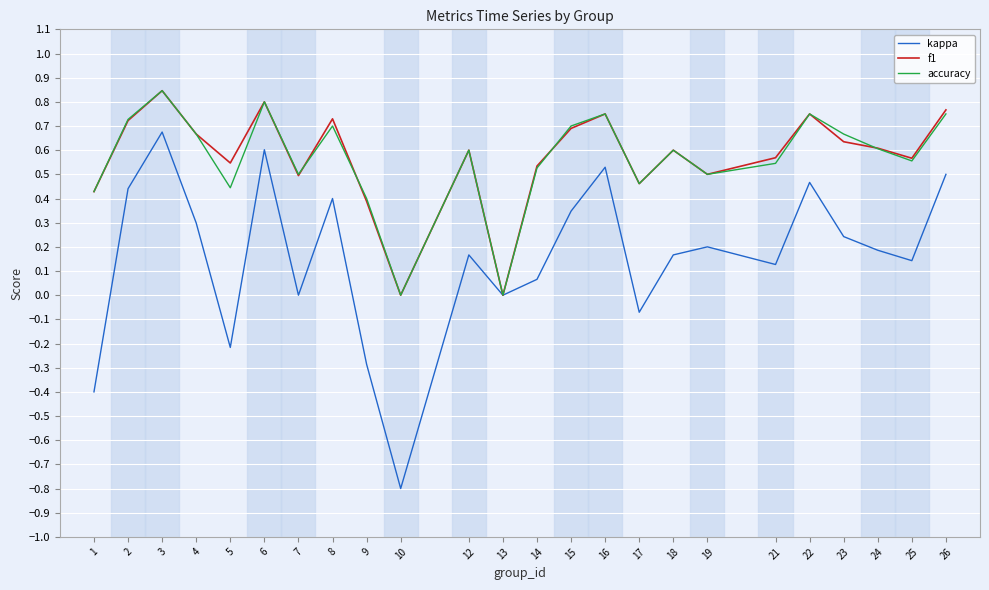

Which series has the widest spread of values?

kappa